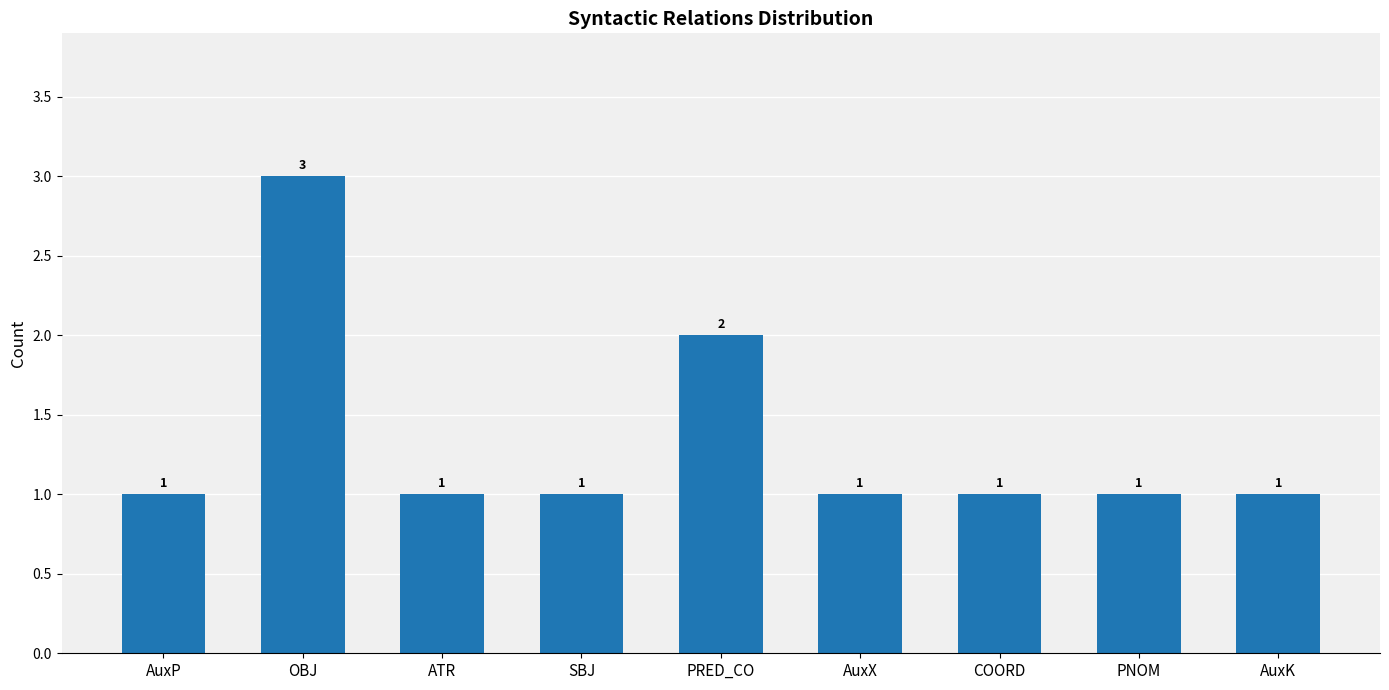

Count the number of data series in this chart.

1